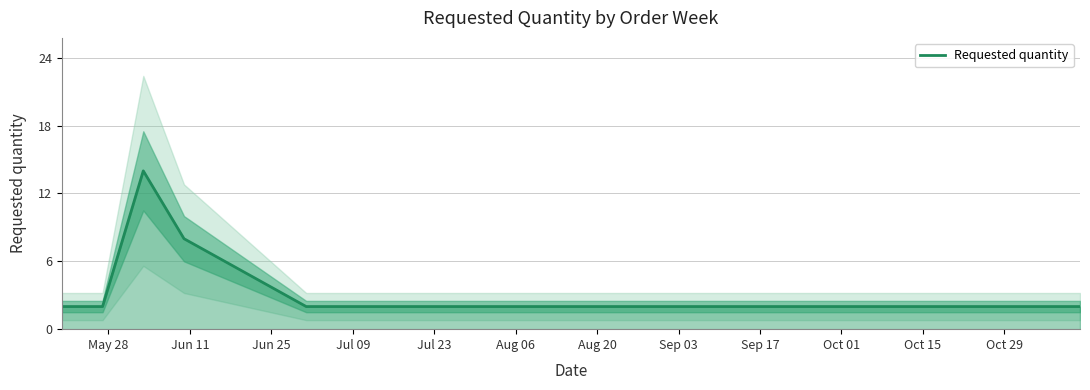

Between Sep 03 and May 28, which is larger?

Sep 03